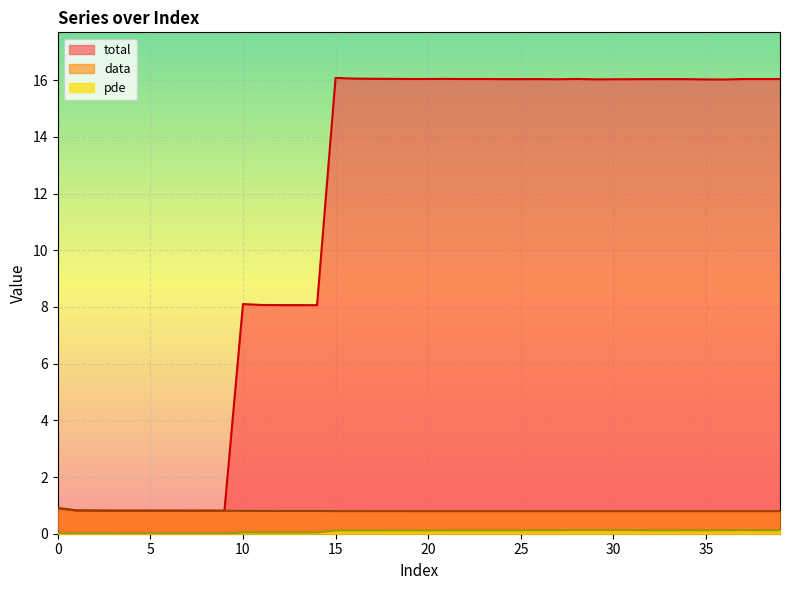

True or false: total and pde intersect in this chart.

False